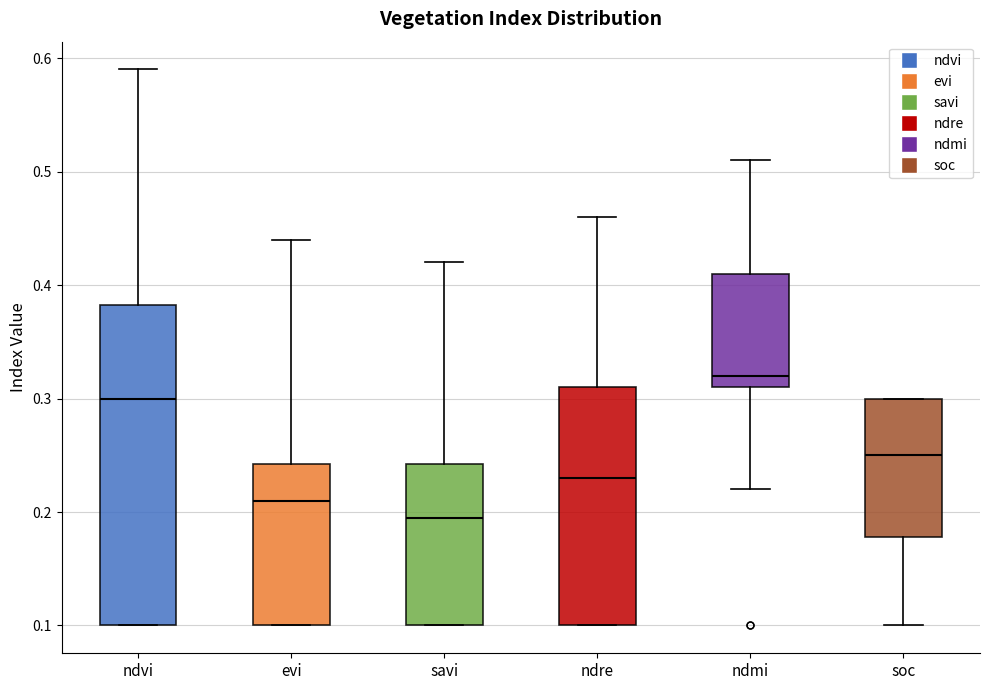

Which box has the highest median line?

ndmi